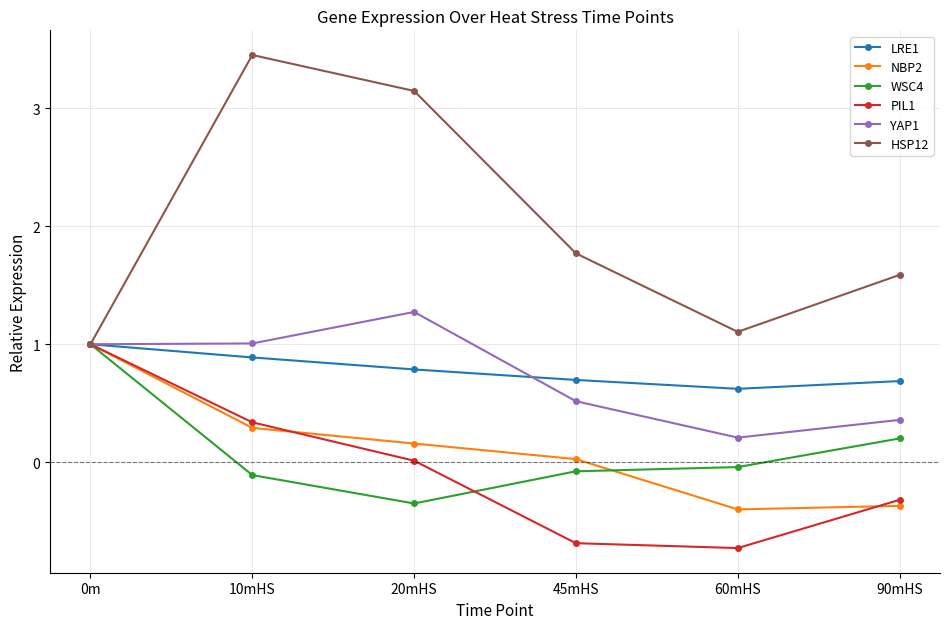

What is the label of the 4th point from the left?

45mHS